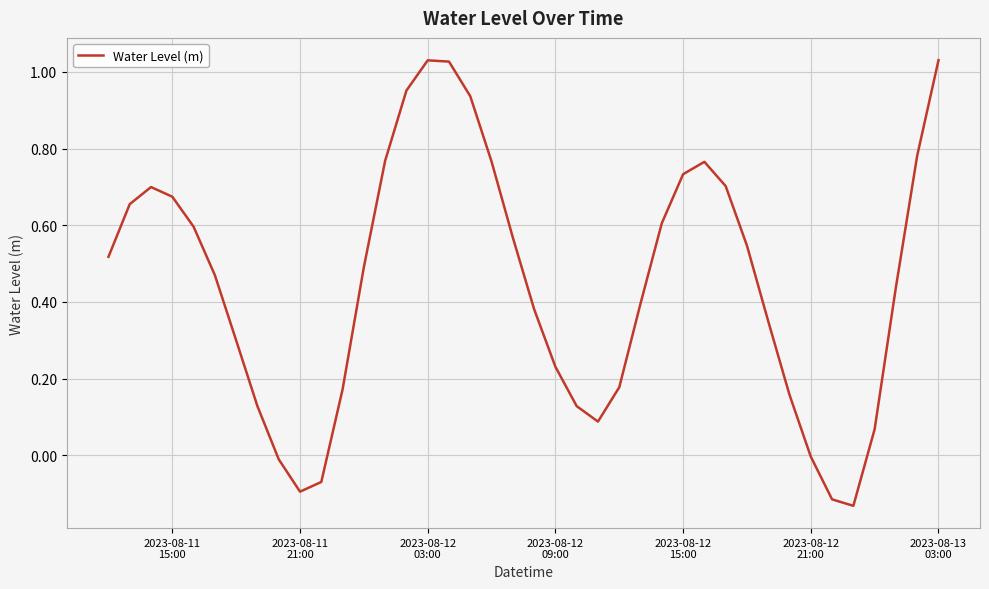

What is the difference between the maximum and minimum values?

1.2